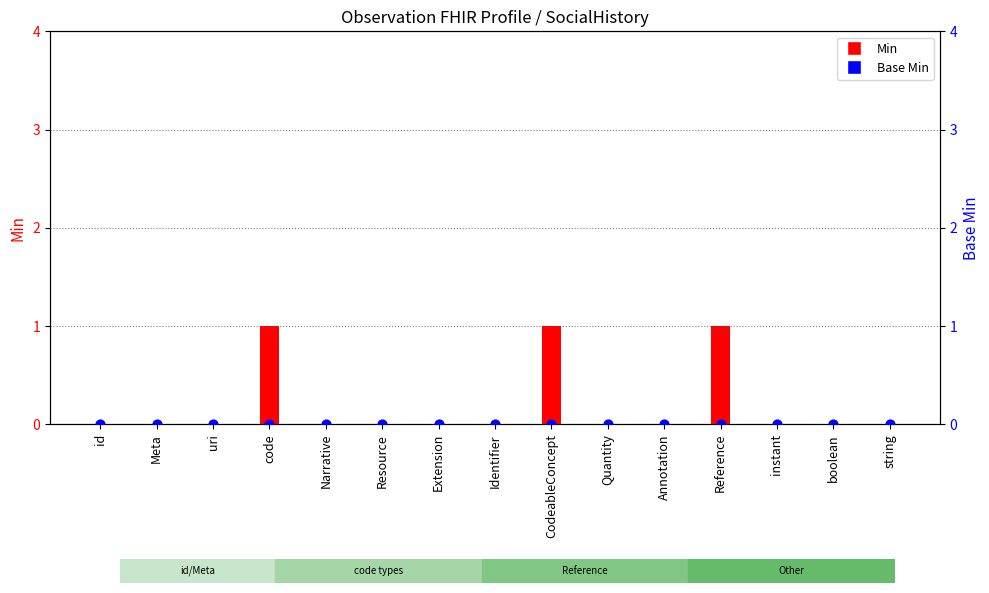

Which series contains the highest Y value?

Min